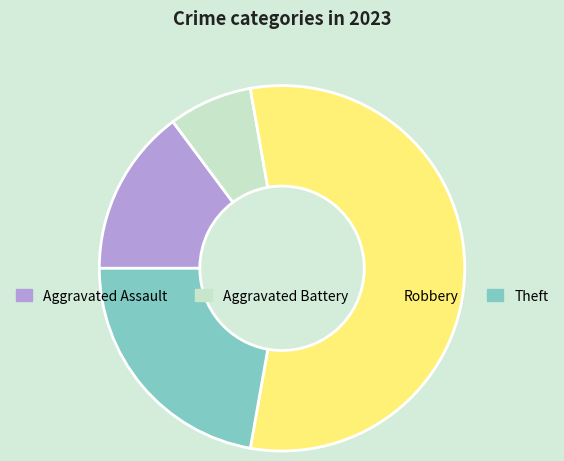

Which slice is the largest?

Robbery